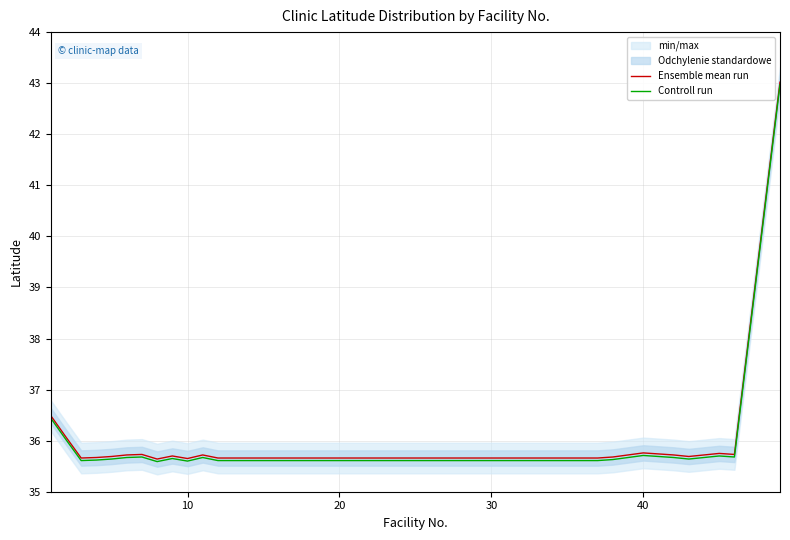

The value of Controll run at 10 is 35.6. True or false?

True